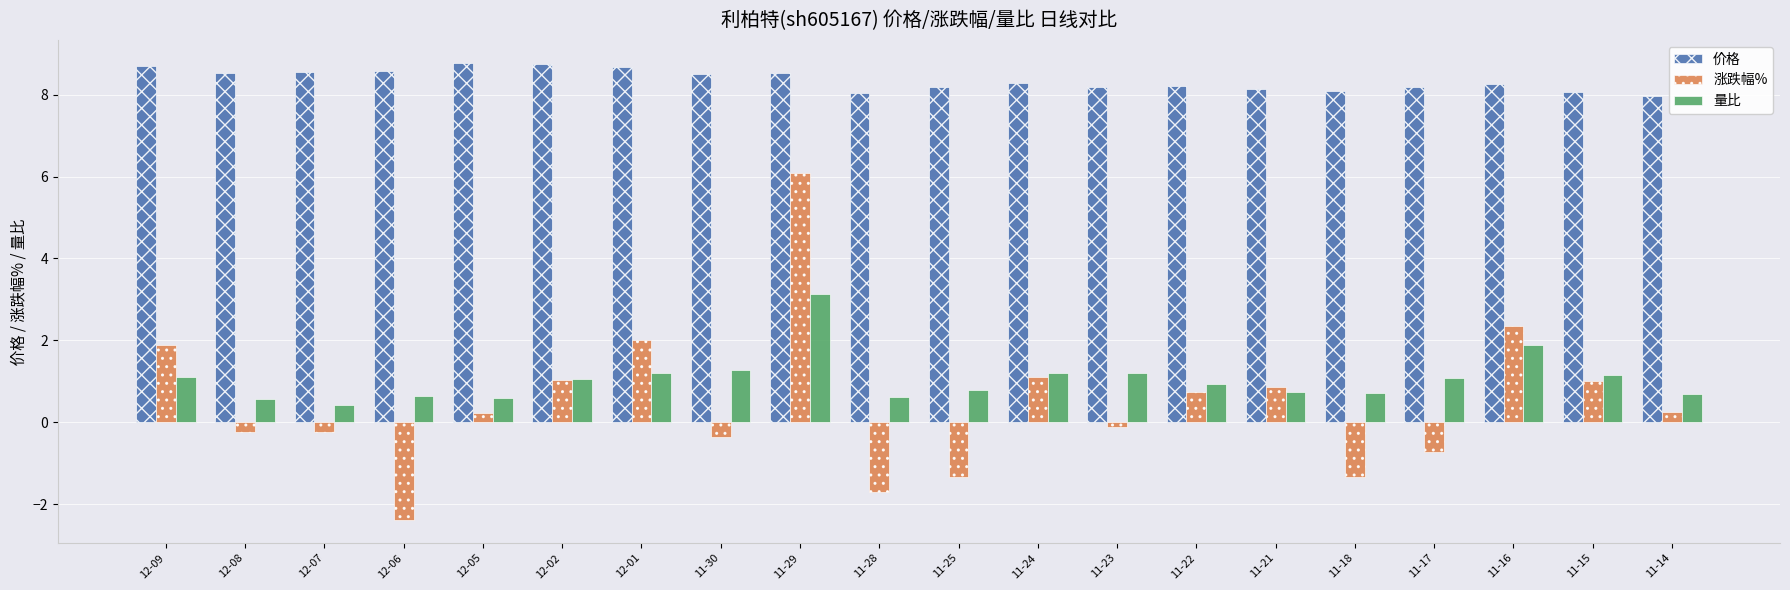

What position from the right is 12-07?

18